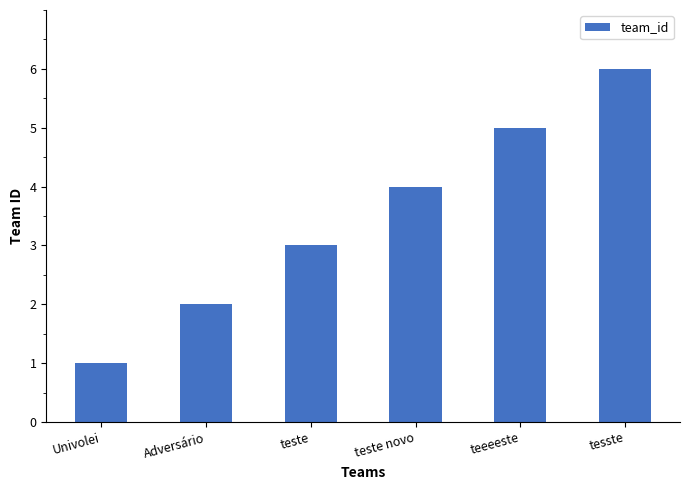

Which has a higher value, tesste or Univolei?

tesste